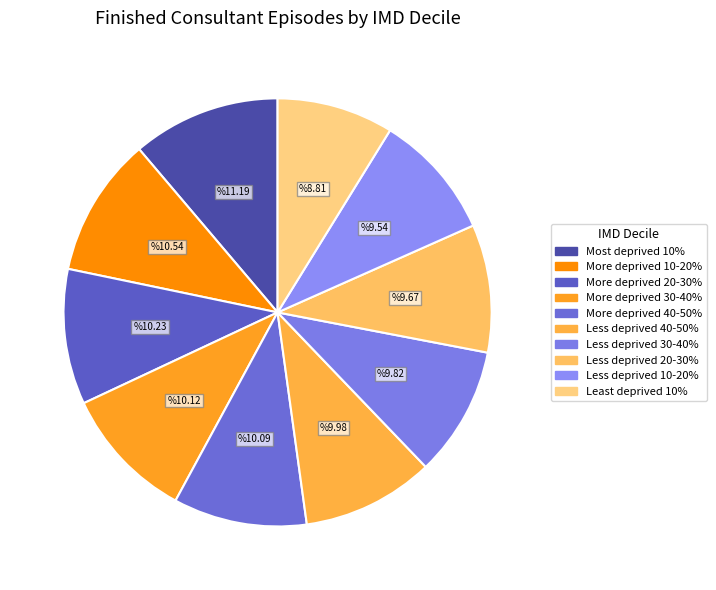

How many slices are in this pie chart?

10